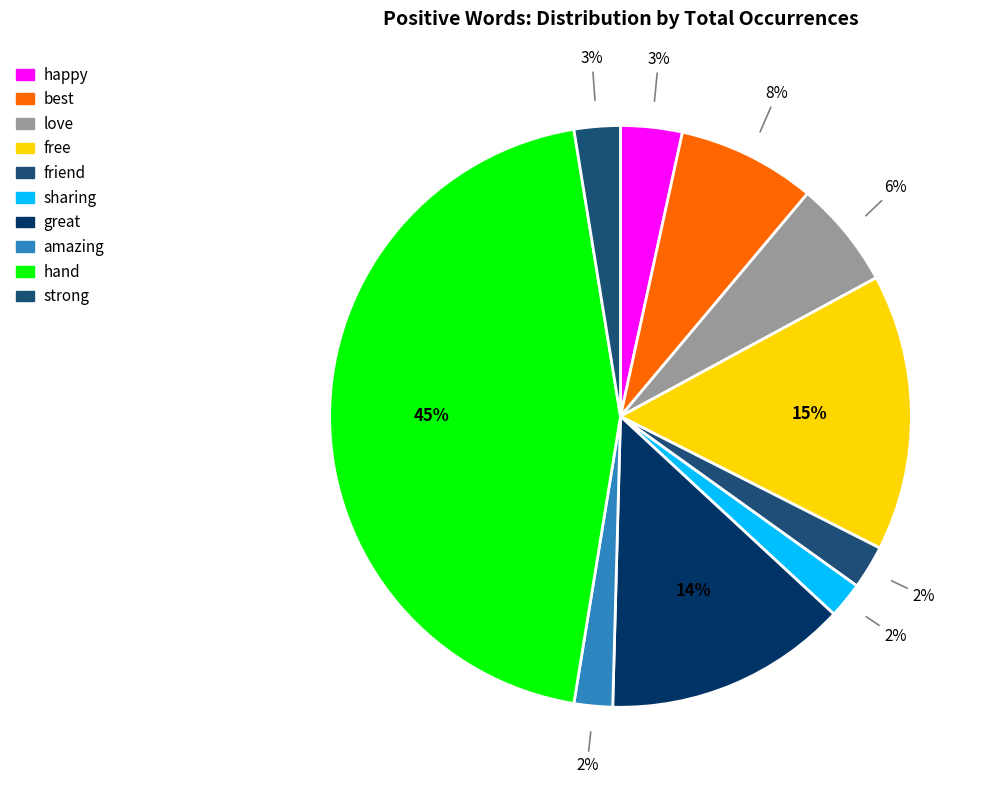

What is the change in value from happy to sharing?

-10